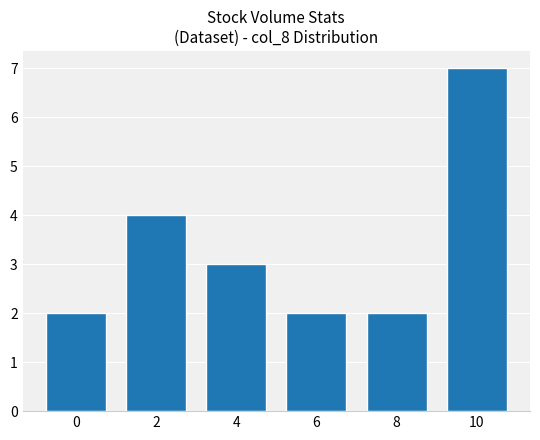

At which label does the data first exceed 3?

2